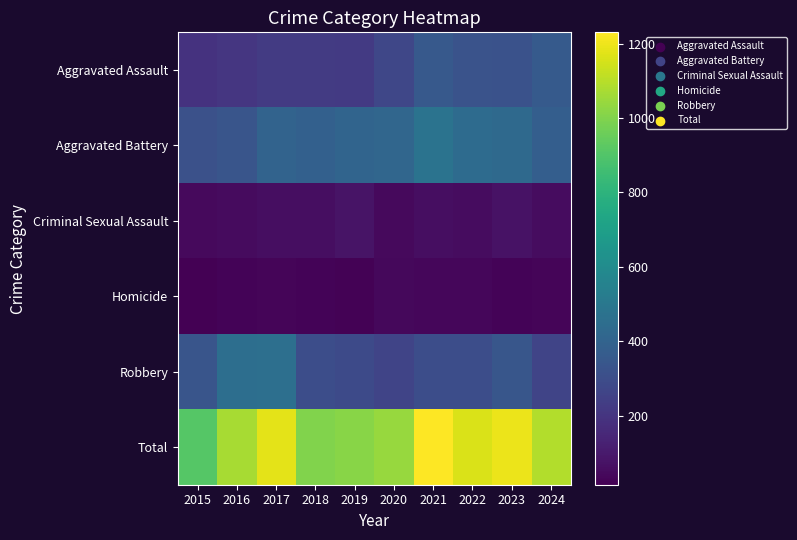

What is the minimum value shown in the chart?

15